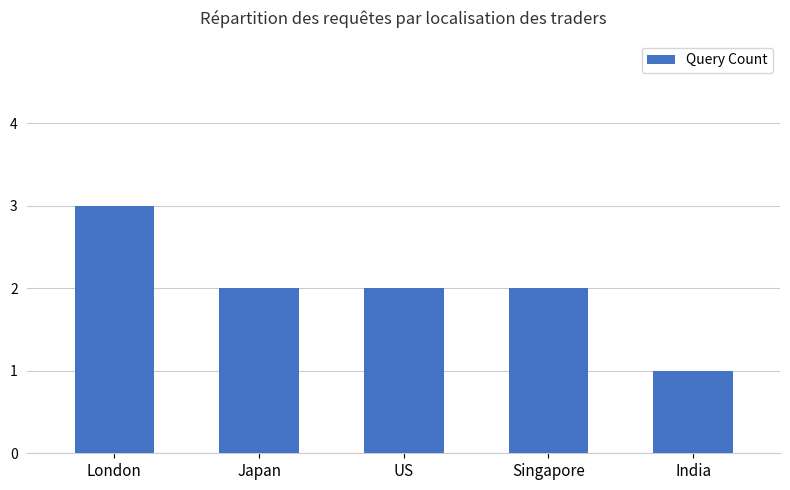

Reading left to right, extract all data points from this chart.

3	2	2	2	1